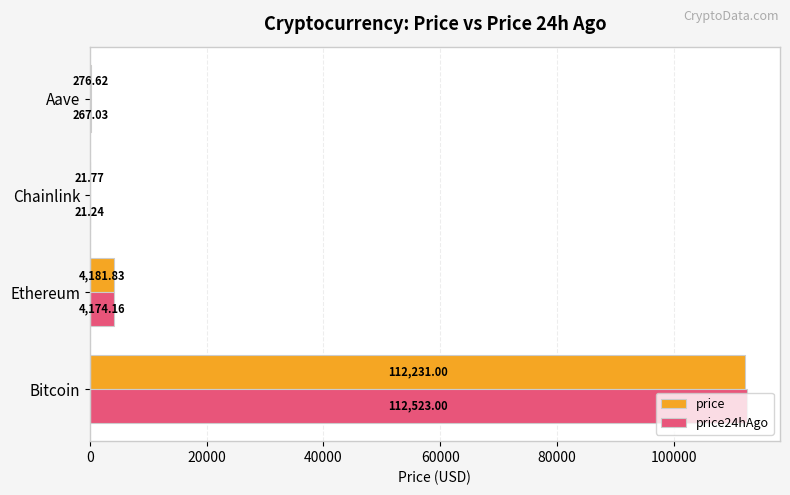

What is the sum of the price24hAgo values at Aave and Ethereum?

4441.2